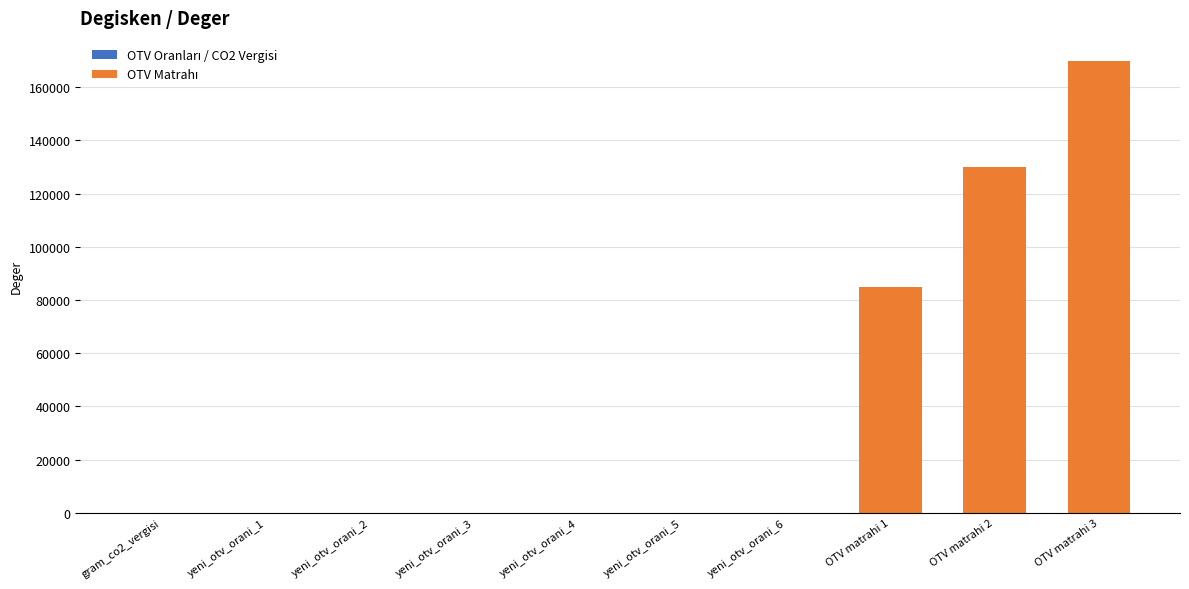

What is the maximum value shown in the chart?

170000.0